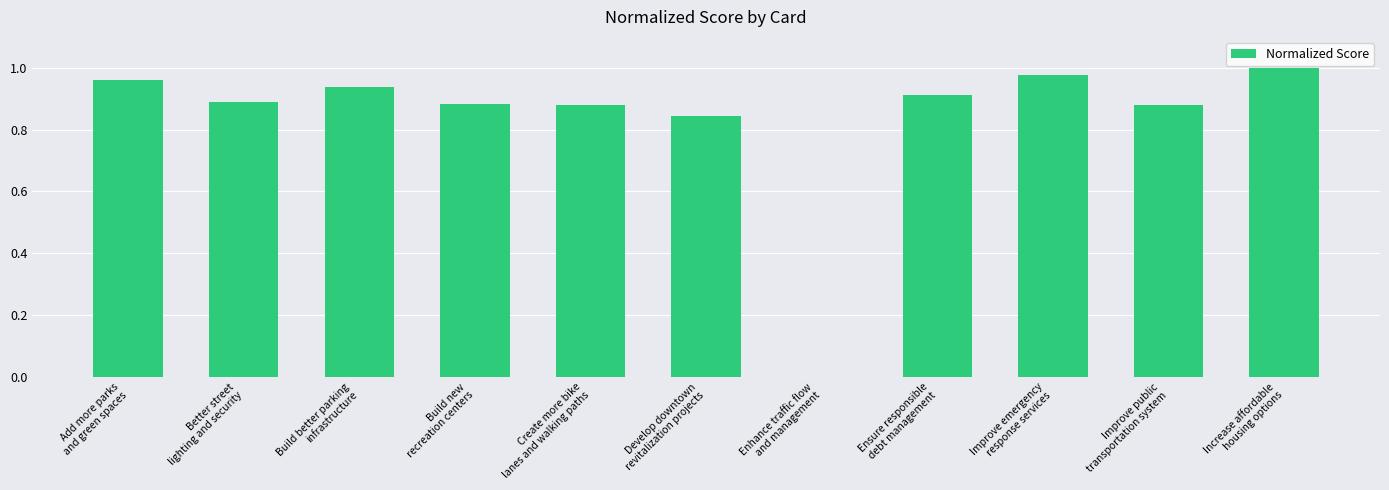

The value at Build new
recreation centers is 0.9. True or false?

True